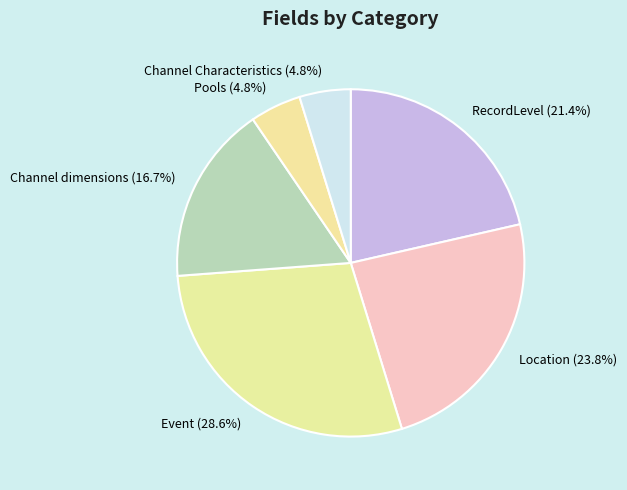

Do Channel Characteristics and RecordLevel together represent more than half of the pie?

No